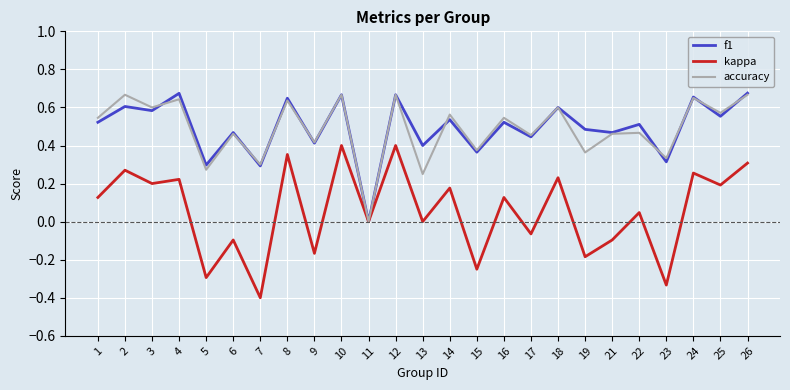

Is it true that kappa equals 0.3 at 26?

True